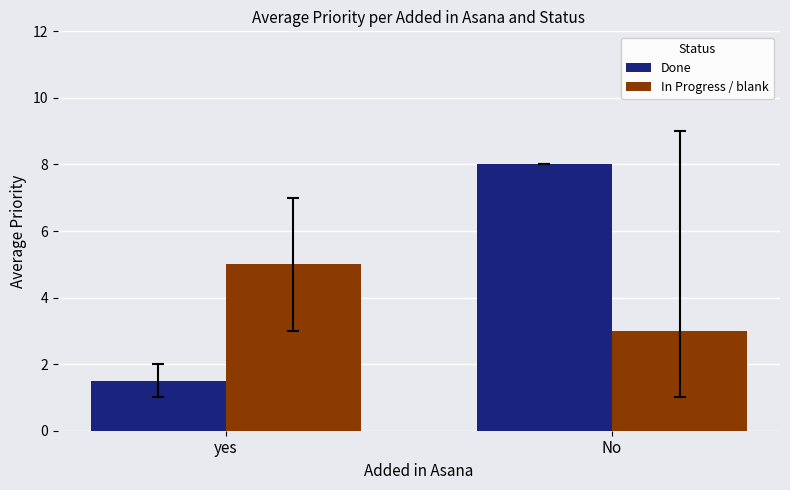

Reading right to left, what are all the values shown in this chart?

Done: No=8.0	yes=1.5
In Progress / blank: No=3.0	yes=5.0